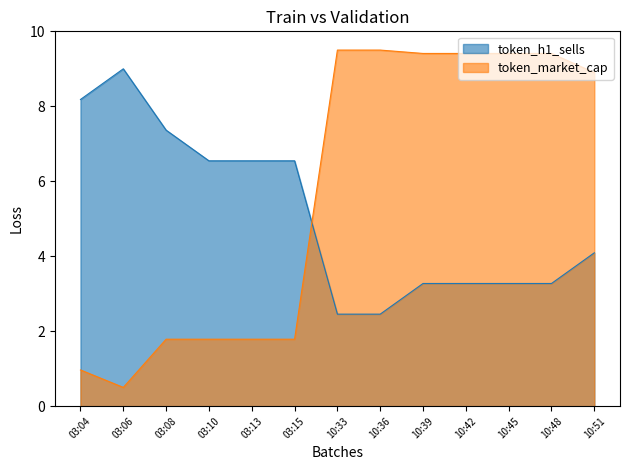

What are all the series names shown in the legend?

token_h1_sells, token_market_cap